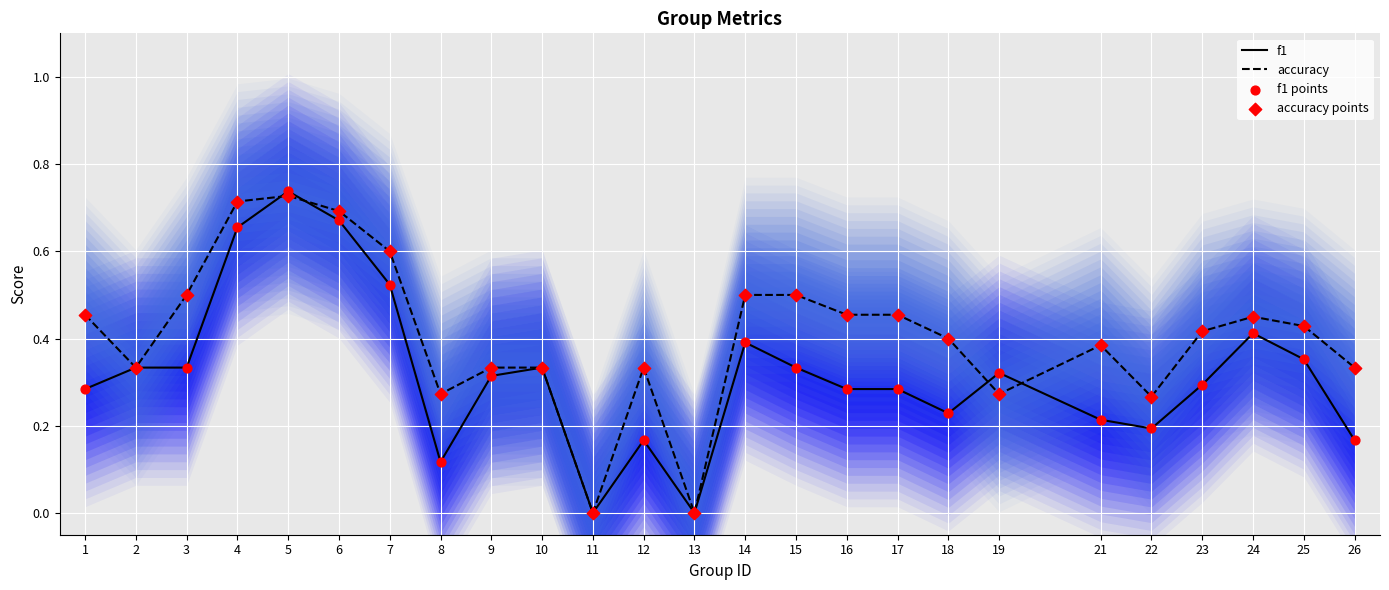

Is the value of f1 points at 3 greater than the value of accuracy at 23?

No